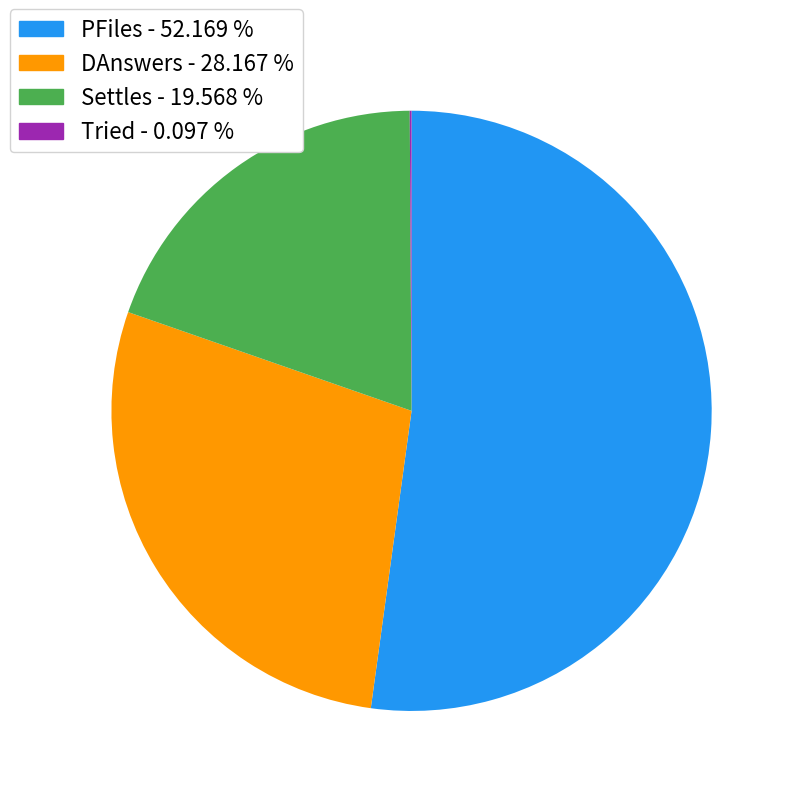

True or false: DAnswers accounts for 28% of the total.

True